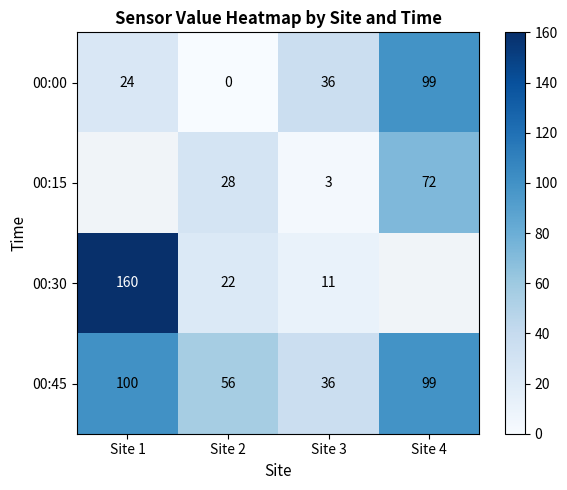

The value of 00:30 at Site 3 is 11. True or false?

True